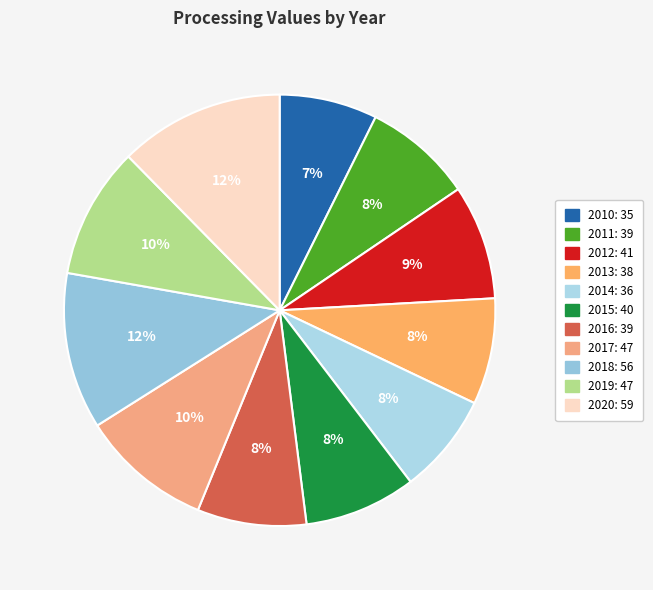

To the nearest percent, what is the difference between the 2012 and 2017 slice percentages?

1%